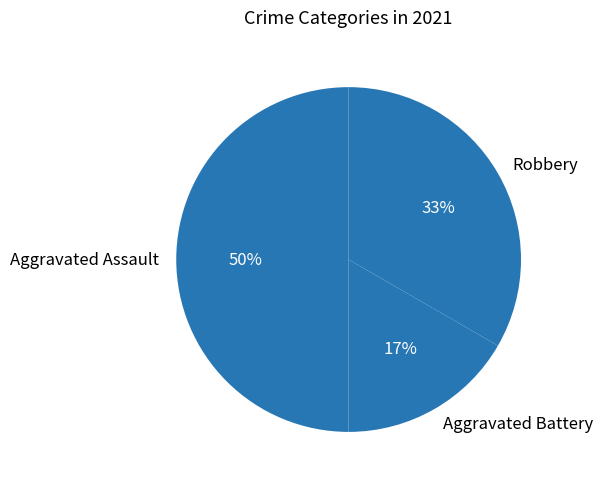

To the nearest percent, what portion does Aggravated Battery represent?

17%